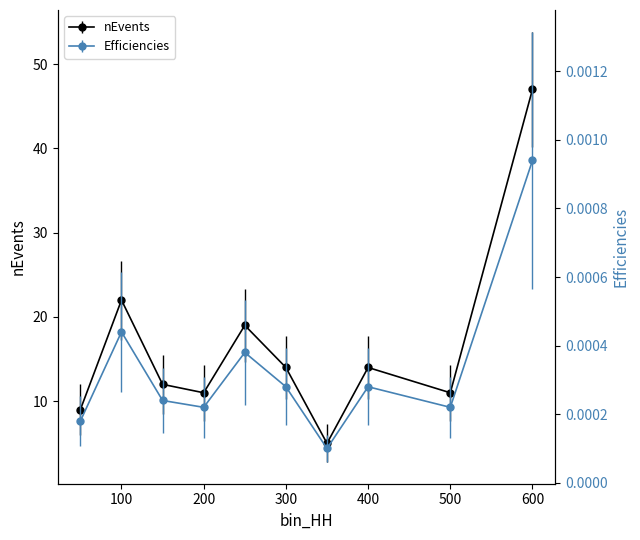

At which category is the sum across all series the highest?

600